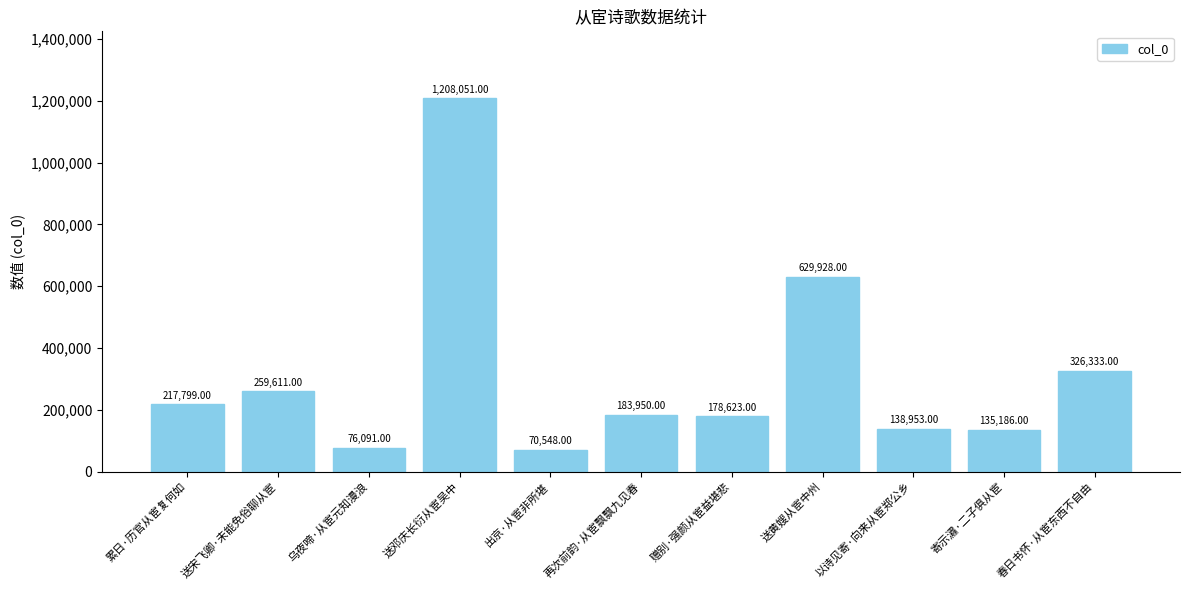

Does the chart contain stacked bars?

No